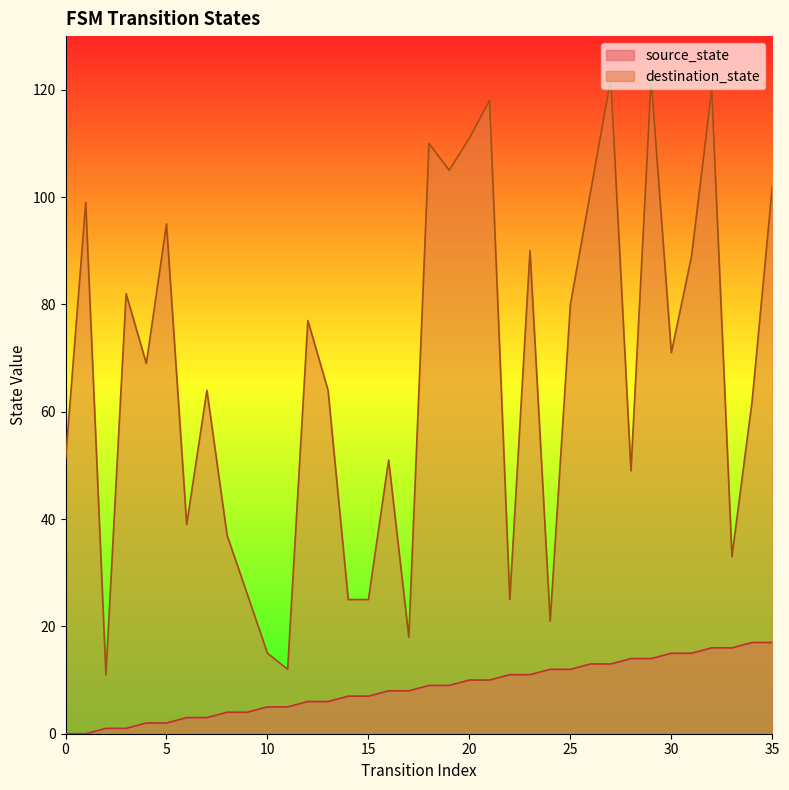

What is the spread (max minus min) of values at 16?

43